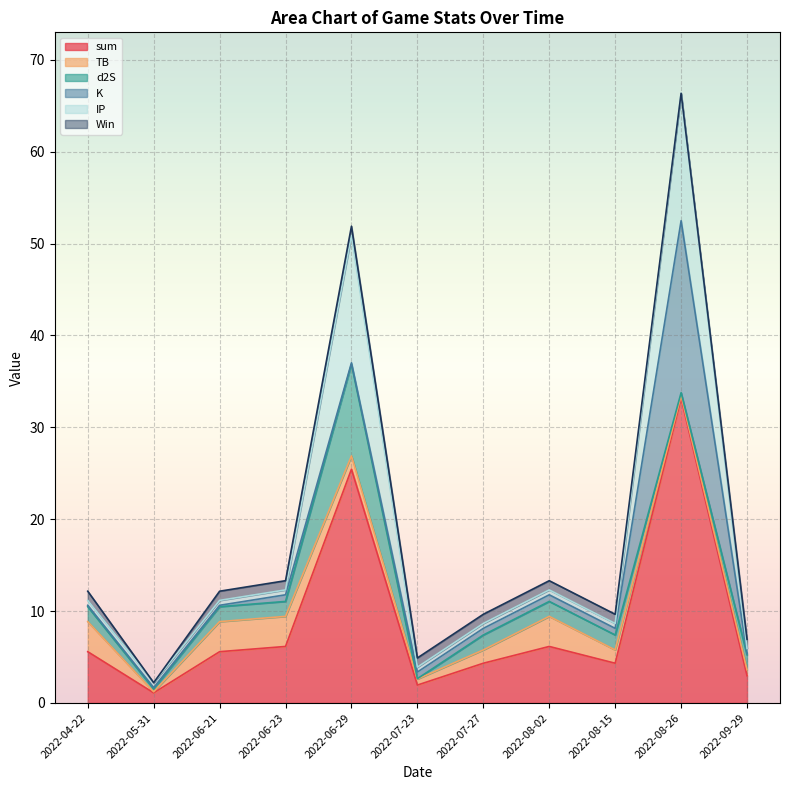

What is the average value of the sum series?

8.8